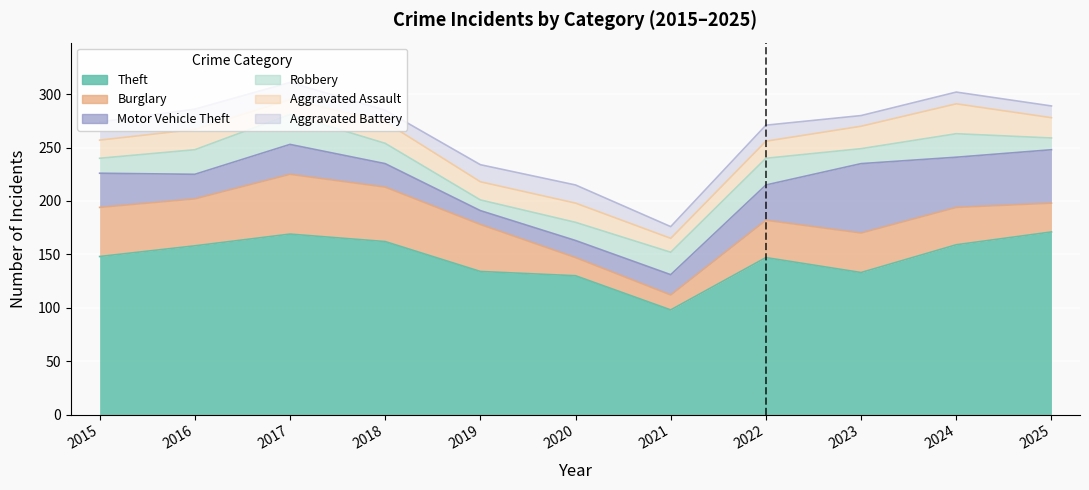

What is the smallest value displayed?

10